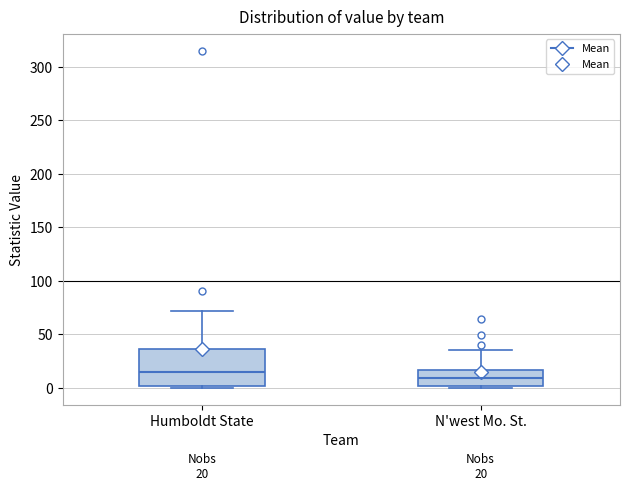

Which box is the tallest, from its lower edge to its upper edge?

Humboldt State